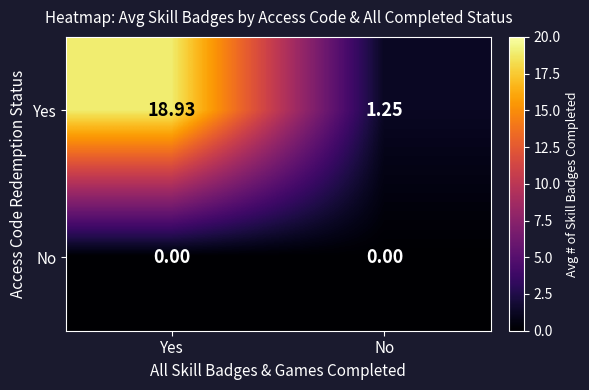

Where is Yes nearest to the value 10?

No